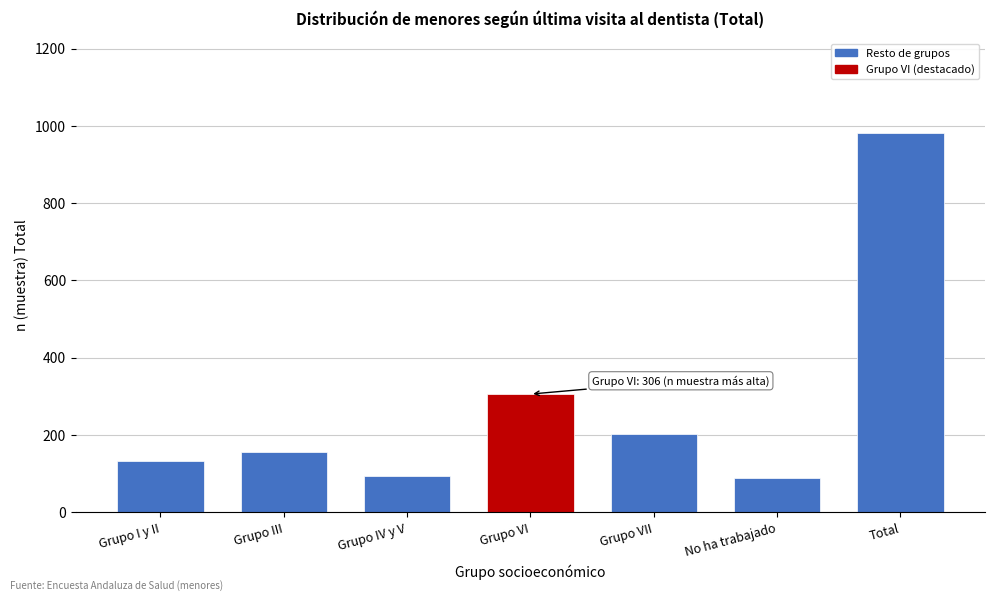

At which label is the value closest to 535?

Grupo VI